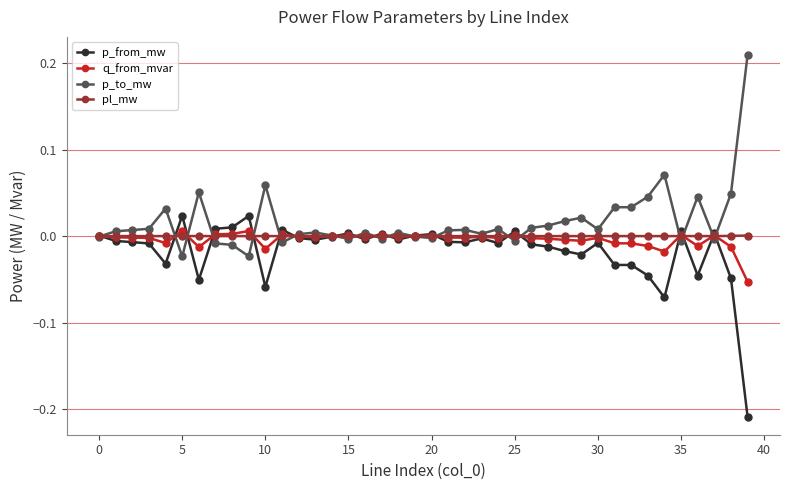

True or false: p_from_mw has more than 1 interior local peaks.

True